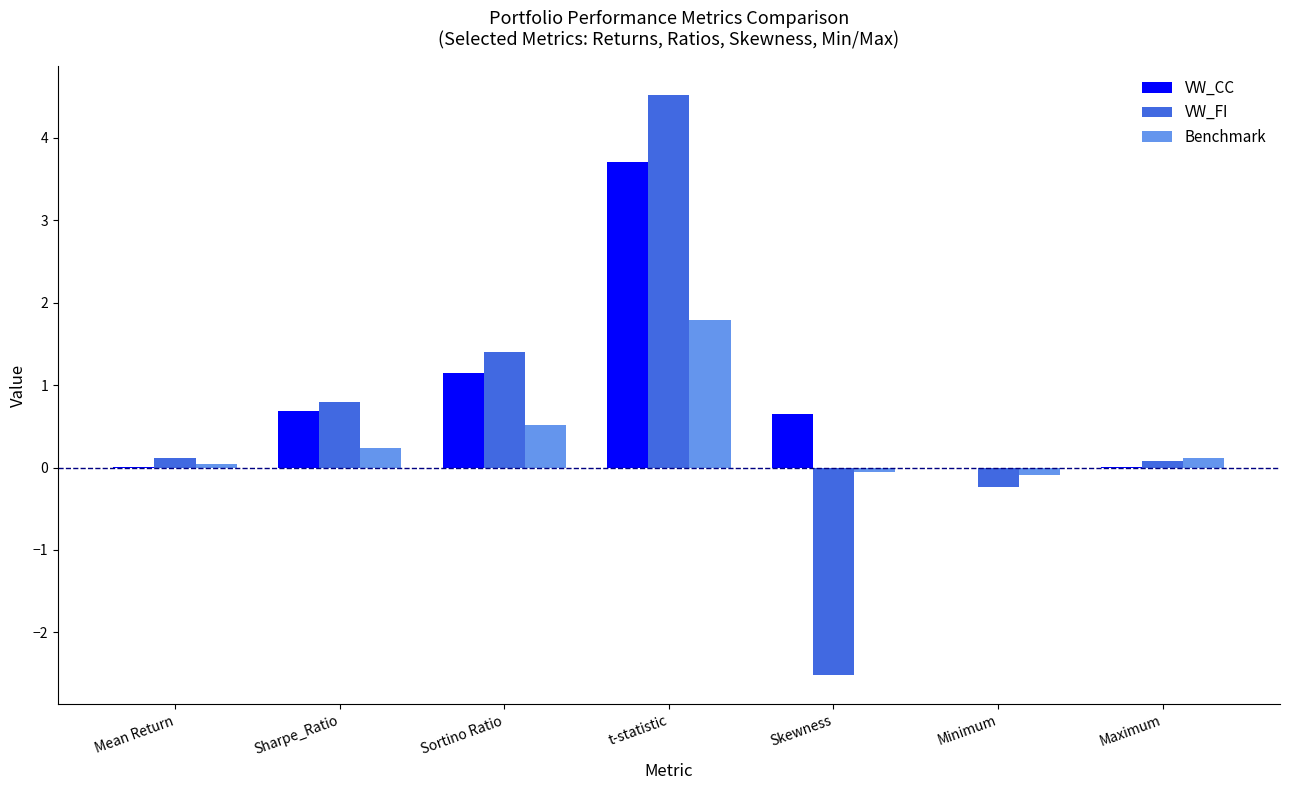

What is the sum of all Benchmark values?

2.6